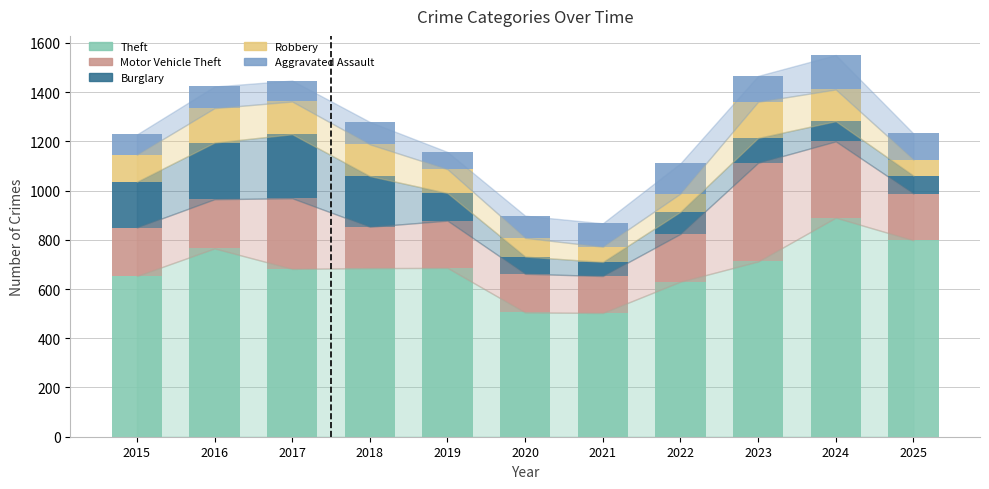

Is it true that Theft equals 332 at 2018?

False